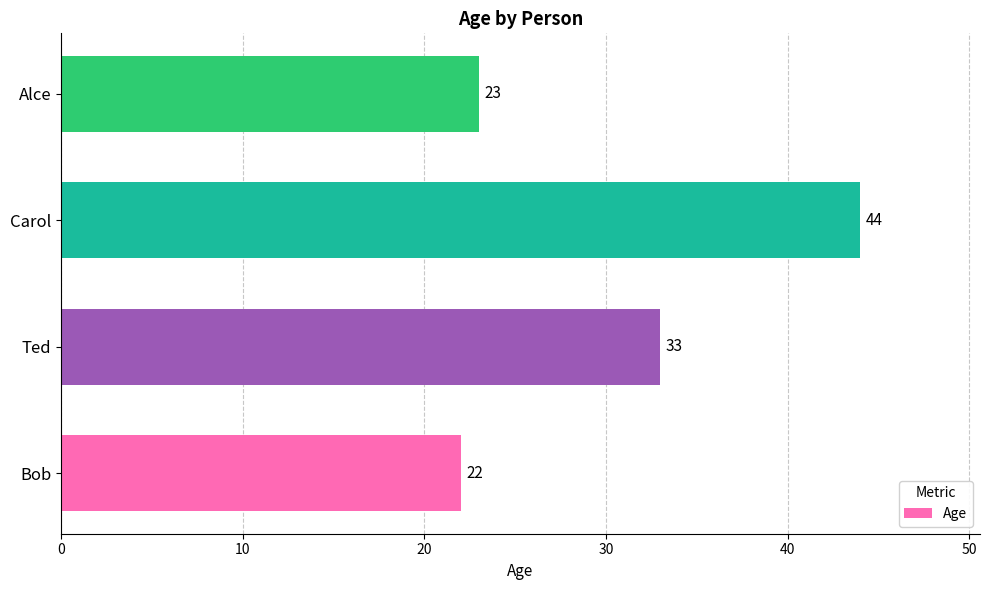

Which has a higher value, Ted or Alce?

Ted